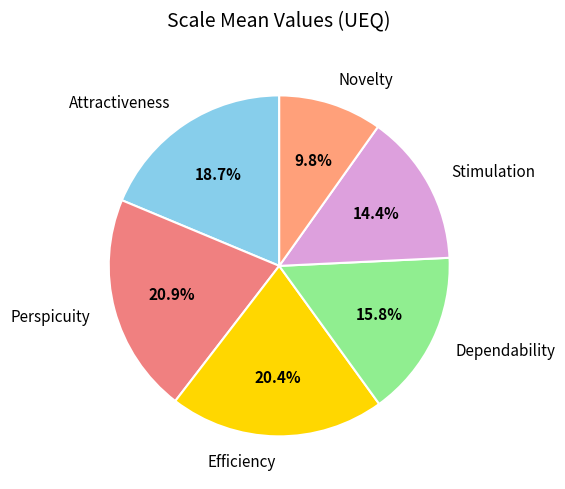

Does Attractiveness account for over 50% of the chart?

No